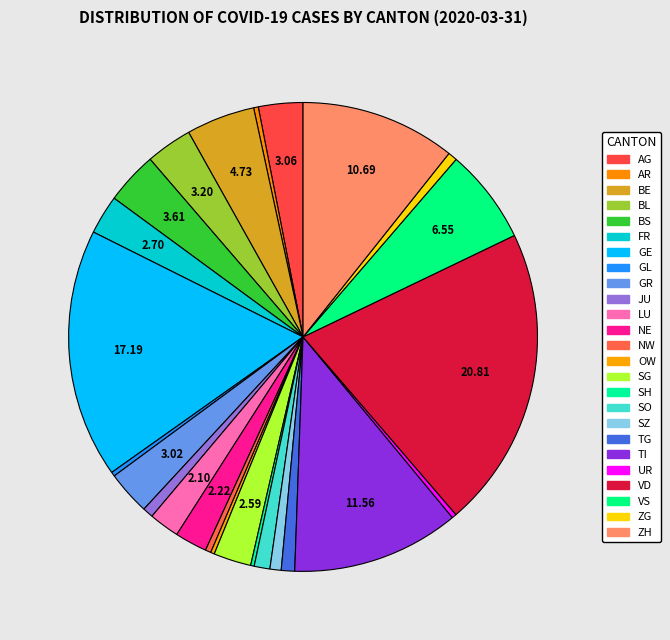

Count the number of slices in the pie.

25